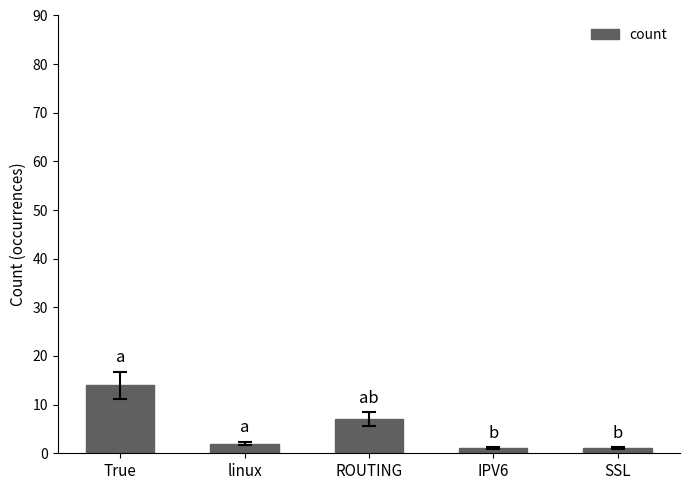

What position from the right is ROUTING?

3